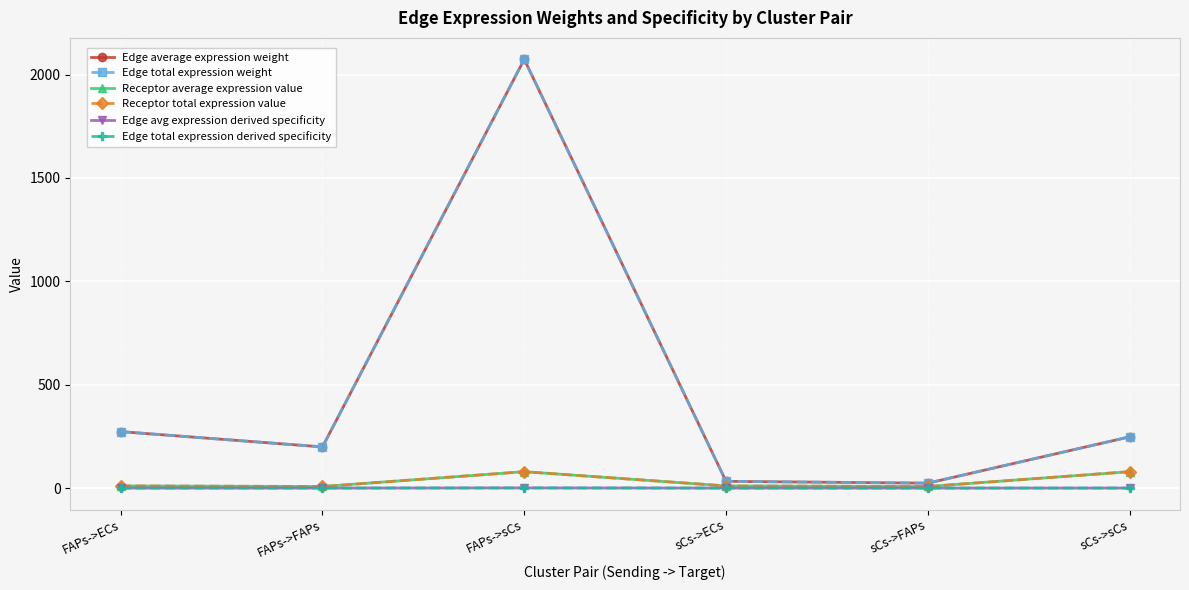

Is this an area chart (filled region under the line)?

No